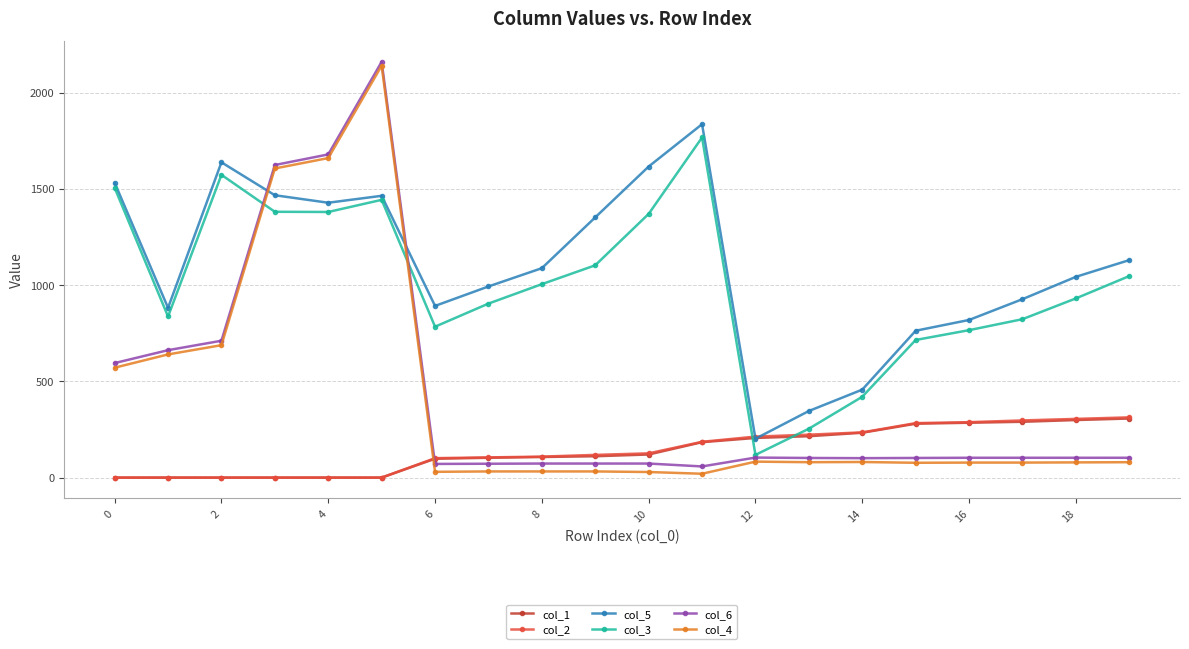

How many lines are shown in the chart?

6